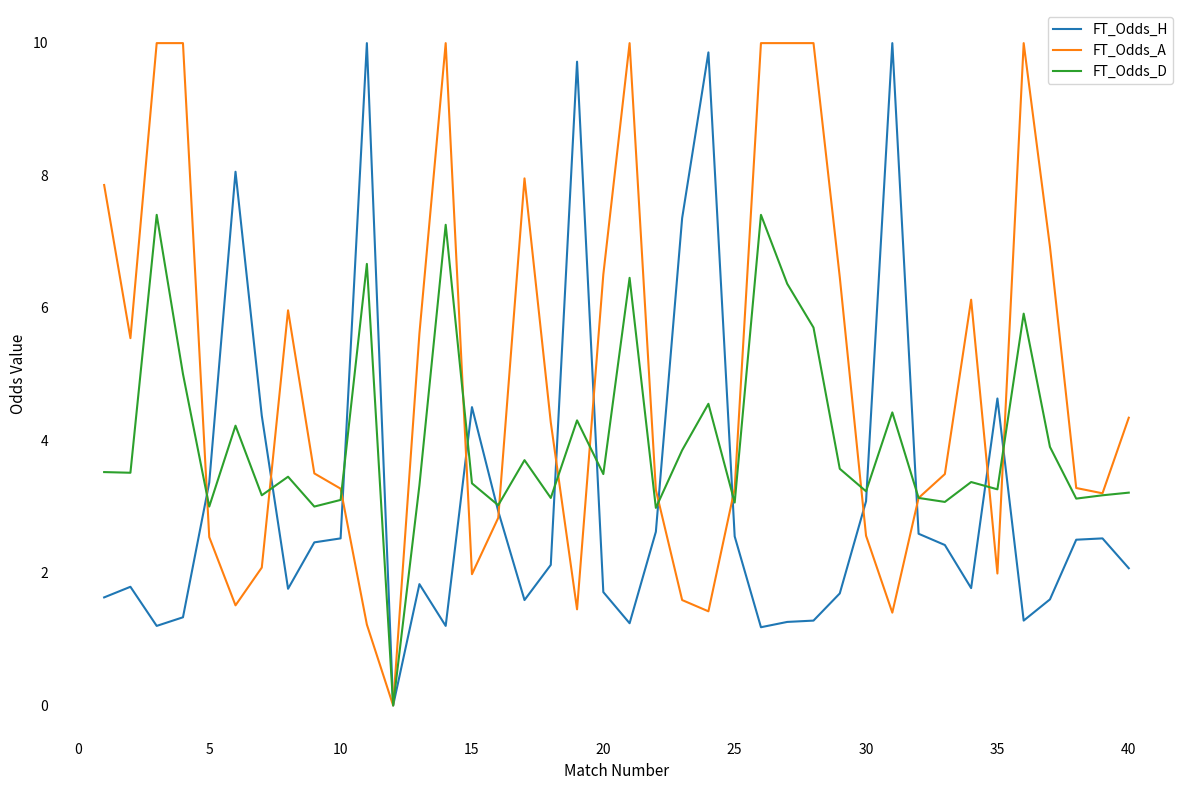

Which series has the largest total across all categories?

FT_Odds_A